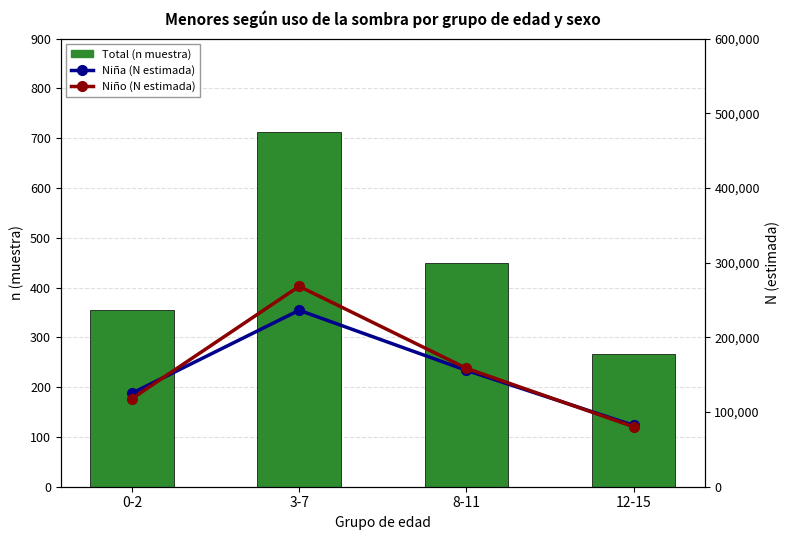

Reading right to left, transcribe all the data shown in this chart.

Total (n muestra): 12-15=267	8-11=449	3-7=713	0-2=354
Niña (N estimada): 12-15=82145	8-11=155839	3-7=236250	0-2=125210
Niño (N estimada): 12-15=80341	8-11=158571	3-7=268311	0-2=117934